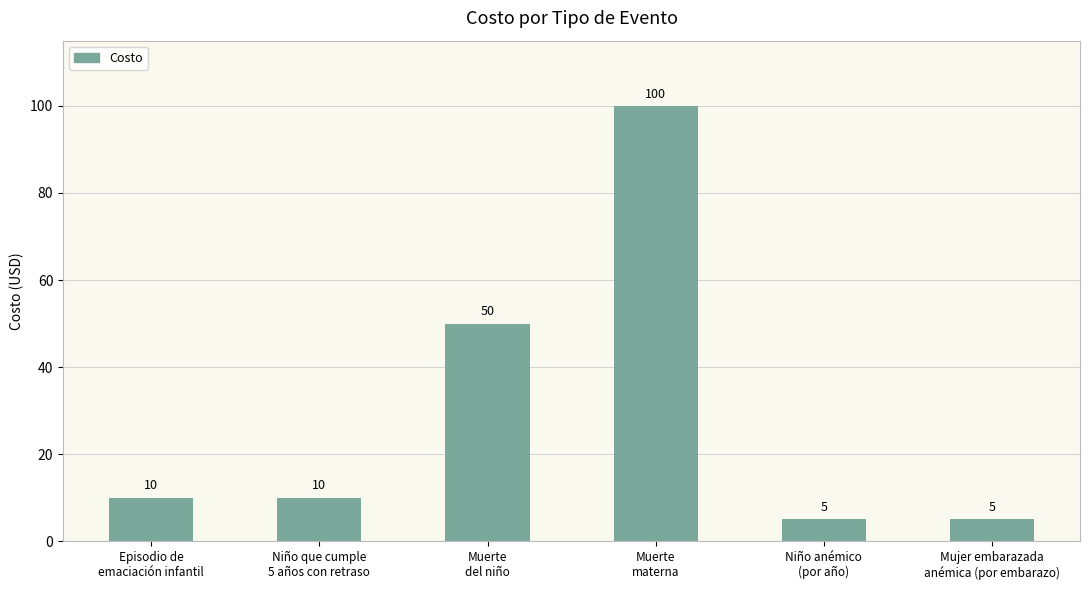

Between Episodio de
emaciación infantil and Mujer embarazada
anémica (por embarazo), which is larger?

Episodio de
emaciación infantil